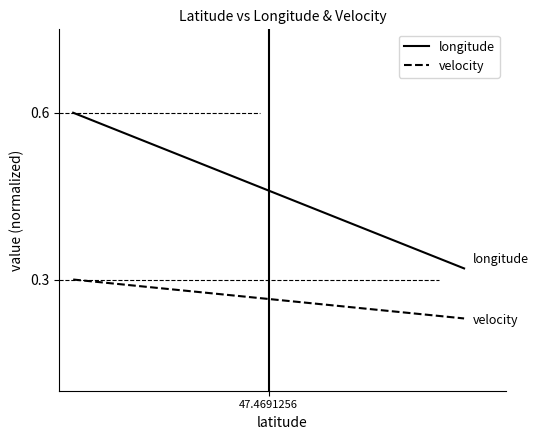

What are all the series names shown in the legend?

longitude, velocity